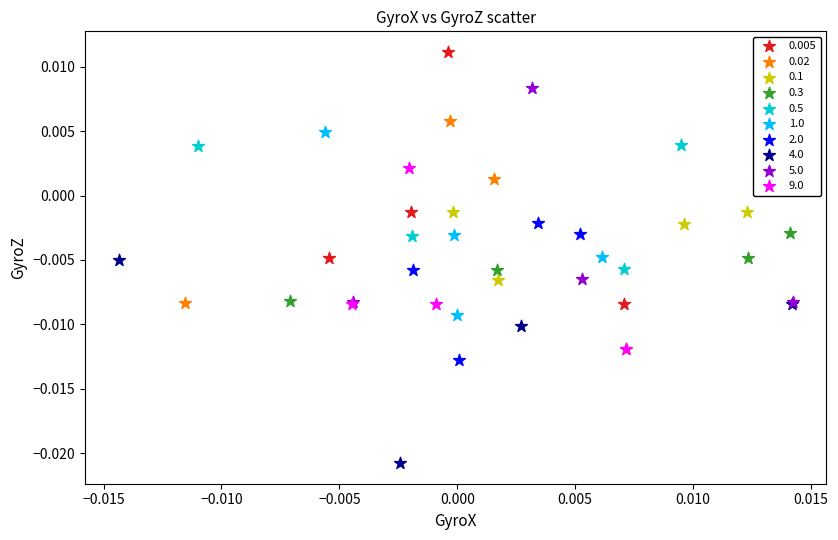

Which series contains the highest Y value?

0.005